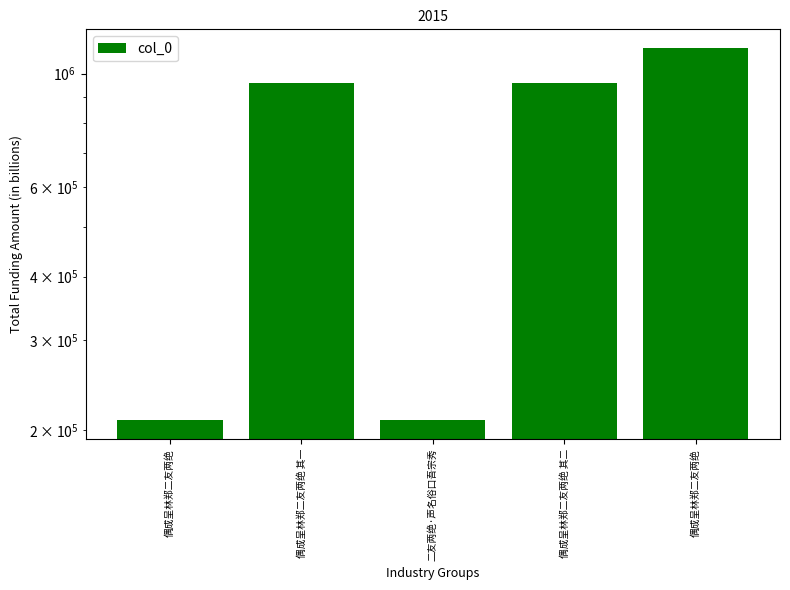

What is the change in value from 偶成呈林郑二友两绝 其一 to 二友两绝·声名俗口吾宗秀?

-750104